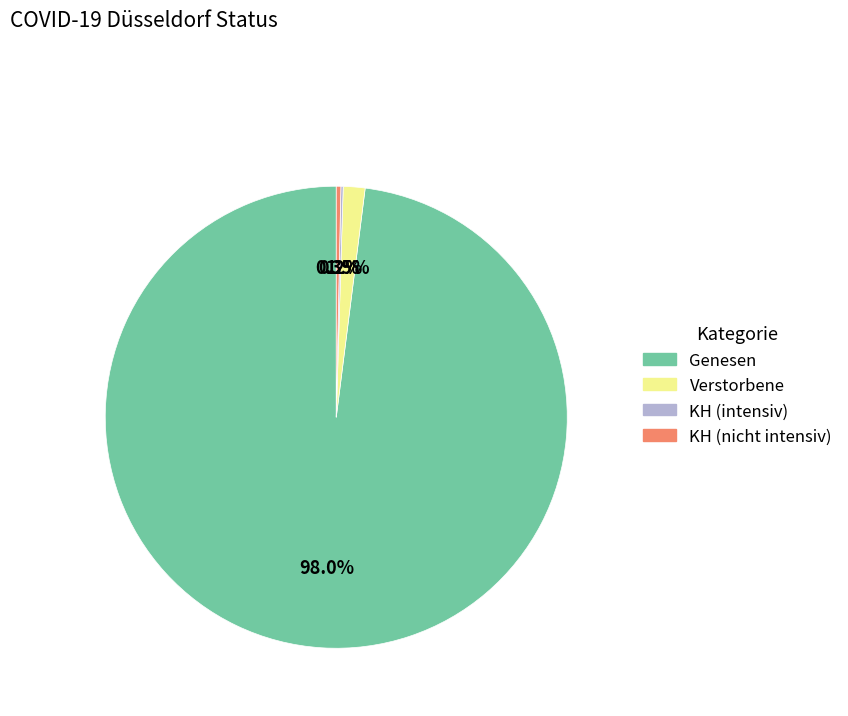

To the nearest percent, what is the average slice percentage?

25%